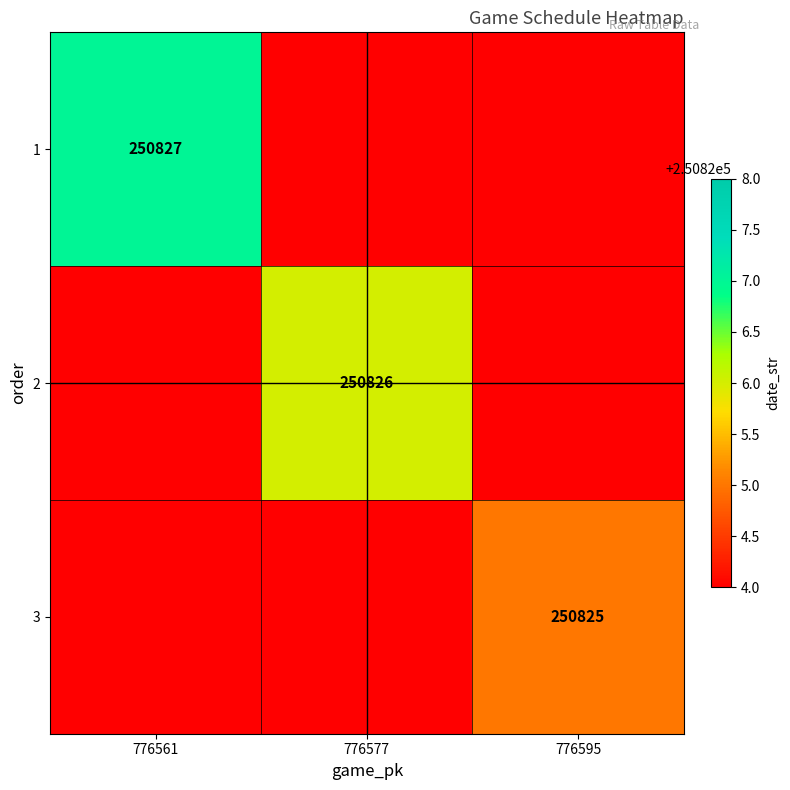

True or false: 1 has a value of 250827 at 776561.

True